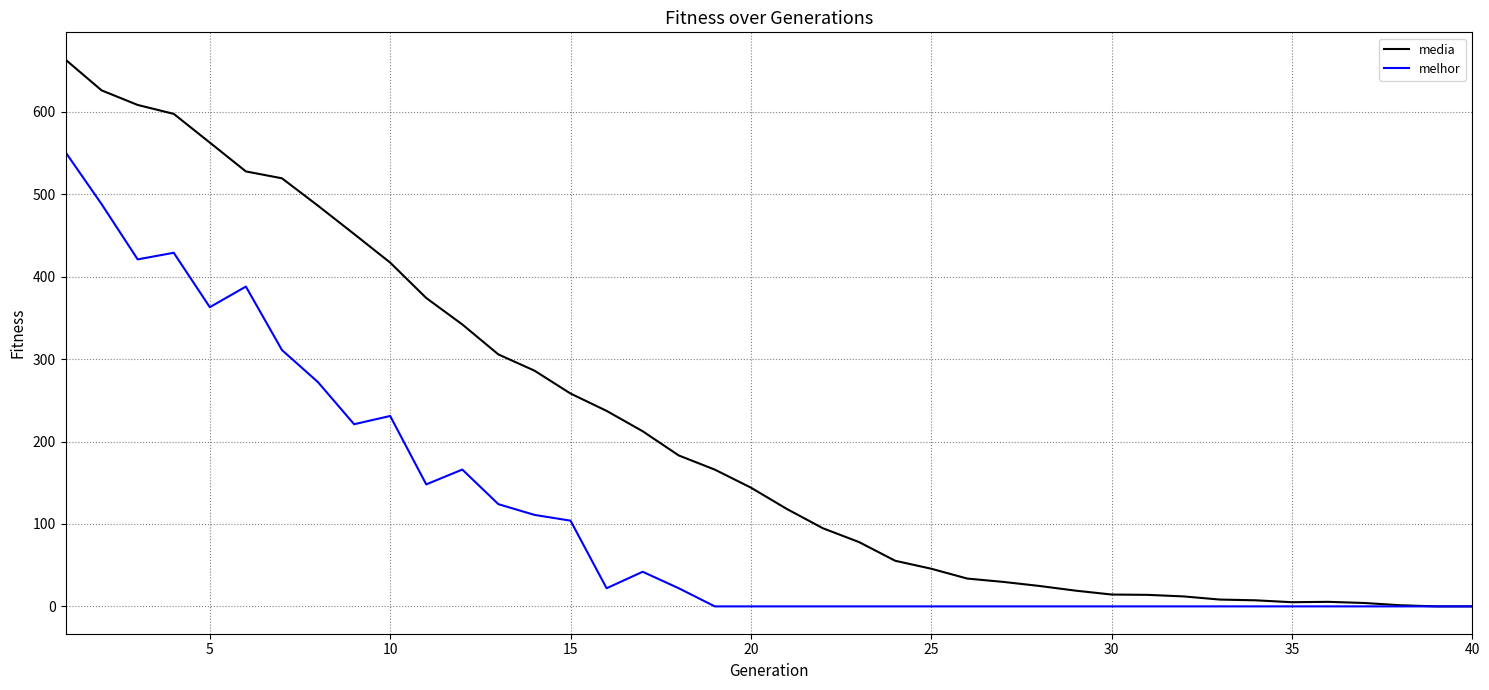

What is the maximum value shown in the chart?

663.3